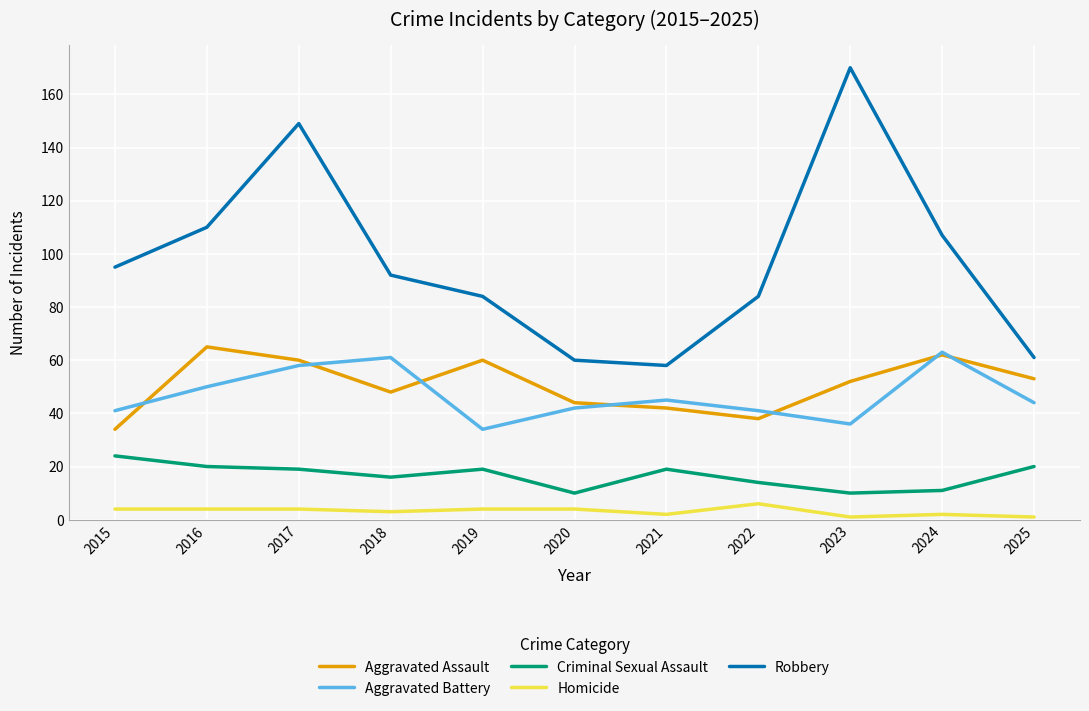

Reading left to right, transcribe all the data shown in this chart.

Aggravated Assault: 2015=34	2016=65	2017=60	2018=48	2019=60	2020=44	2021=42	2022=38	2023=52	2024=62	2025=53
Aggravated Battery: 2015=41	2016=50	2017=58	2018=61	2019=34	2020=42	2021=45	2022=41	2023=36	2024=63	2025=44
Criminal Sexual Assault: 2015=24	2016=20	2017=19	2018=16	2019=19	2020=10	2021=19	2022=14	2023=10	2024=11	2025=20
Homicide: 2015=4	2016=4	2017=4	2018=3	2019=4	2020=4	2021=2	2022=6	2023=1	2024=2	2025=1
Robbery: 2015=95	2016=110	2017=149	2018=92	2019=84	2020=60	2021=58	2022=84	2023=170	2024=107	2025=61